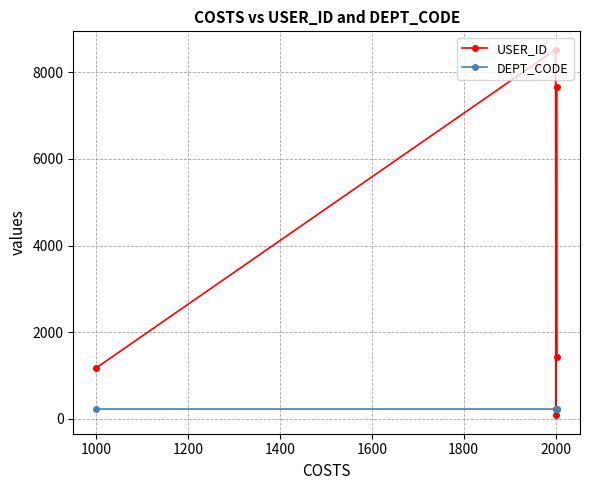

What is the greatest value displayed?

8524